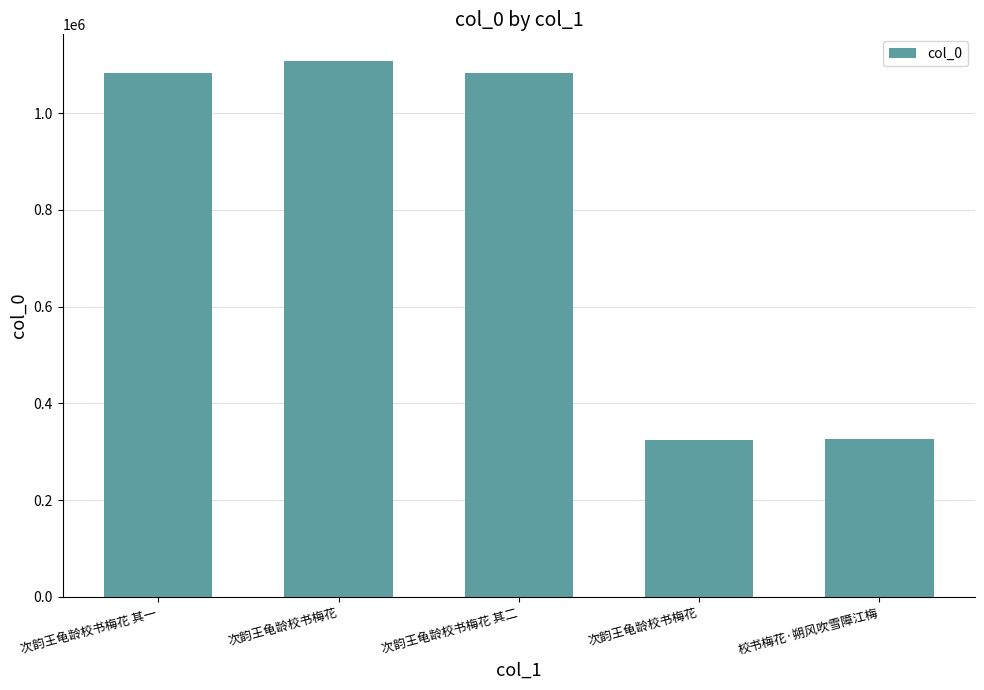

Does the chart contain any negative values?

No